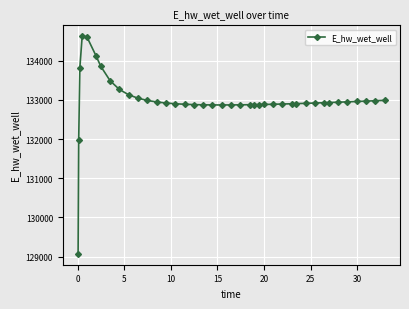

What is the sum of all values?

5319549.6